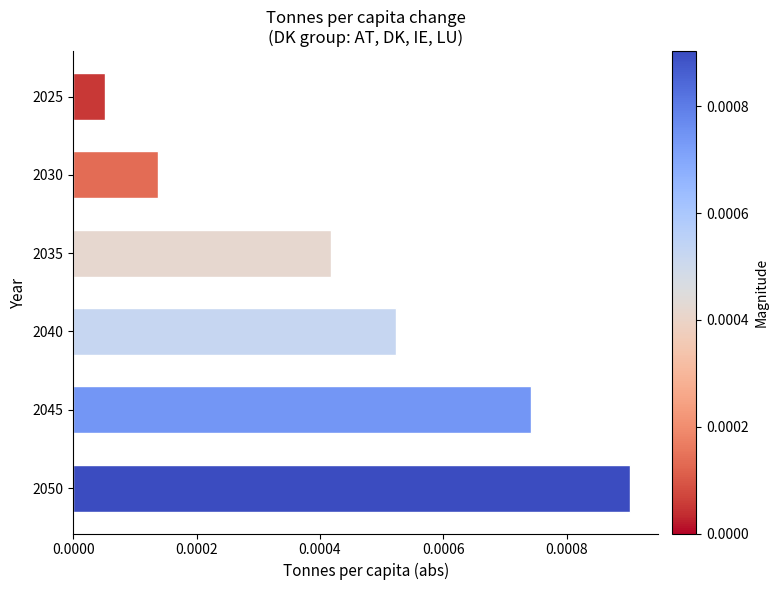

How many bars are there in total?

6